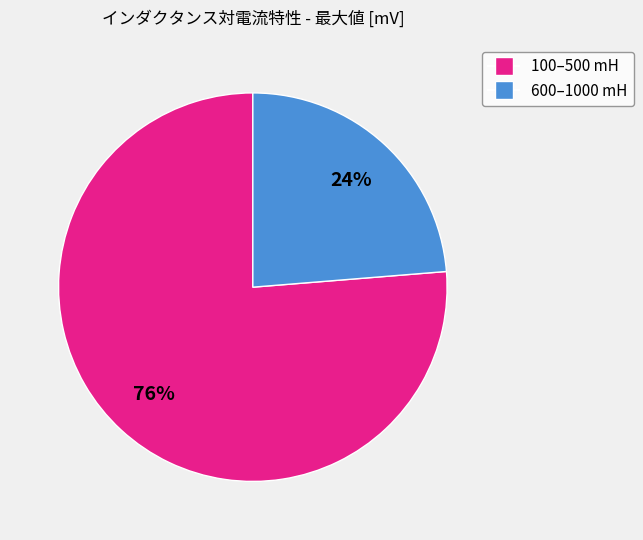

Does any single category account for the majority?

Yes